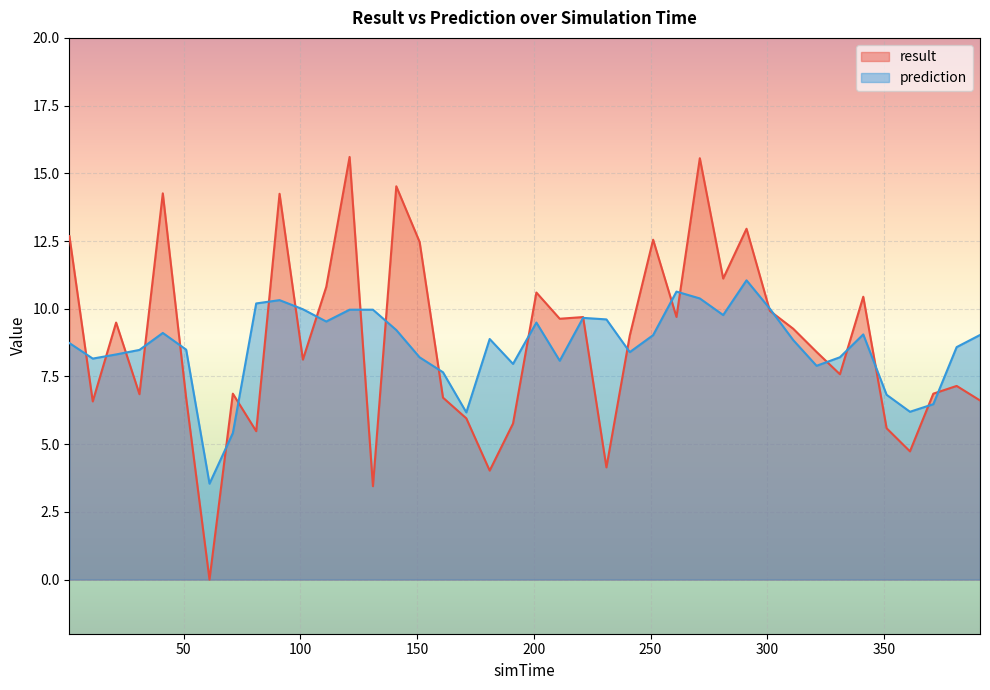

Reading left to right, what are all the values shown in this chart?

result: 1.1=12.7	11.1=6.6	21.1=9.5	31.1=6.8	41.1=14.3	51.1=6.7	61.1=0.0	71.1=6.9	81.1=5.5	91.1=14.2	101.1=8.1	111.1=10.8	121.1=15.6	131.1=3.4	141.1=14.5	151.1=12.5	161.1=6.7	171.1=6.0	181.1=4.0	191.1=5.8	201.1=10.6	211.1=9.6	221.1=9.7	231.1=4.1	241.1=9.0	251.1=12.5	261.1=9.7	271.1=15.6	281.1=11.1	291.1=13.0	301.1=9.9	311.1=9.3	321.1=8.4	331.1=7.6	341.1=10.4	351.1=5.6	361.1=4.7	371.1=6.9	381.1=7.1	391.1=6.6
prediction: 1.1=8.7	11.1=8.2	21.1=8.3	31.1=8.5	41.1=9.1	51.1=8.5	61.1=3.5	71.1=5.4	81.1=10.2	91.1=10.3	101.1=10.0	111.1=9.5	121.1=10.0	131.1=10.0	141.1=9.2	151.1=8.2	161.1=7.7	171.1=6.2	181.1=8.9	191.1=8.0	201.1=9.5	211.1=8.1	221.1=9.7	231.1=9.6	241.1=8.4	251.1=9.0	261.1=10.6	271.1=10.4	281.1=9.8	291.1=11.0	301.1=10.0	311.1=8.8	321.1=7.9	331.1=8.2	341.1=9.1	351.1=6.8	361.1=6.2	371.1=6.5	381.1=8.6	391.1=9.0